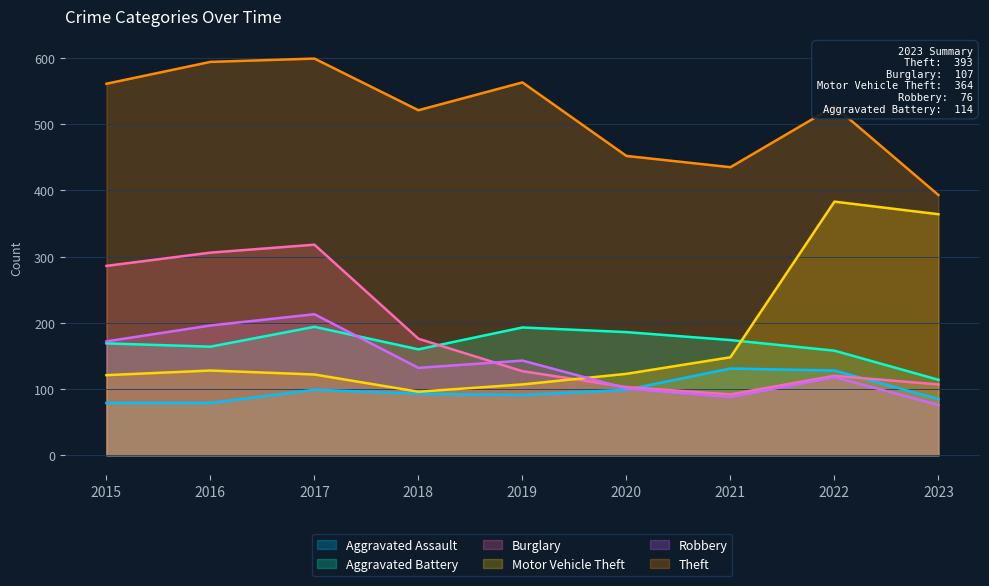

True or false: Burglary has a value of 176 at 2018.

True